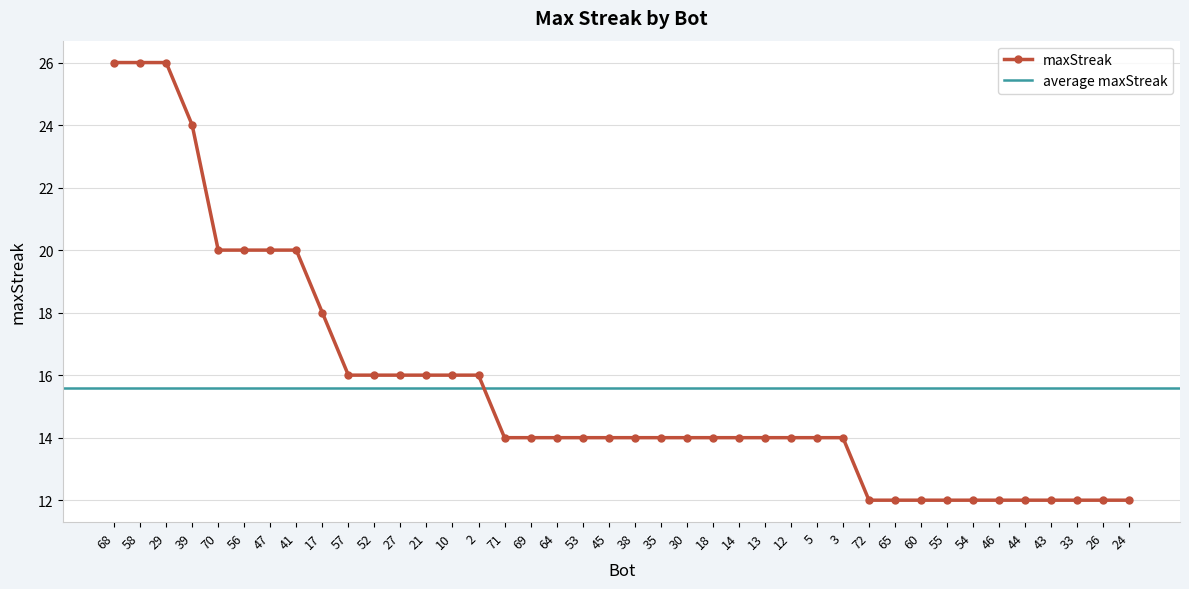

Is it true that the value at 38 is 21?

False